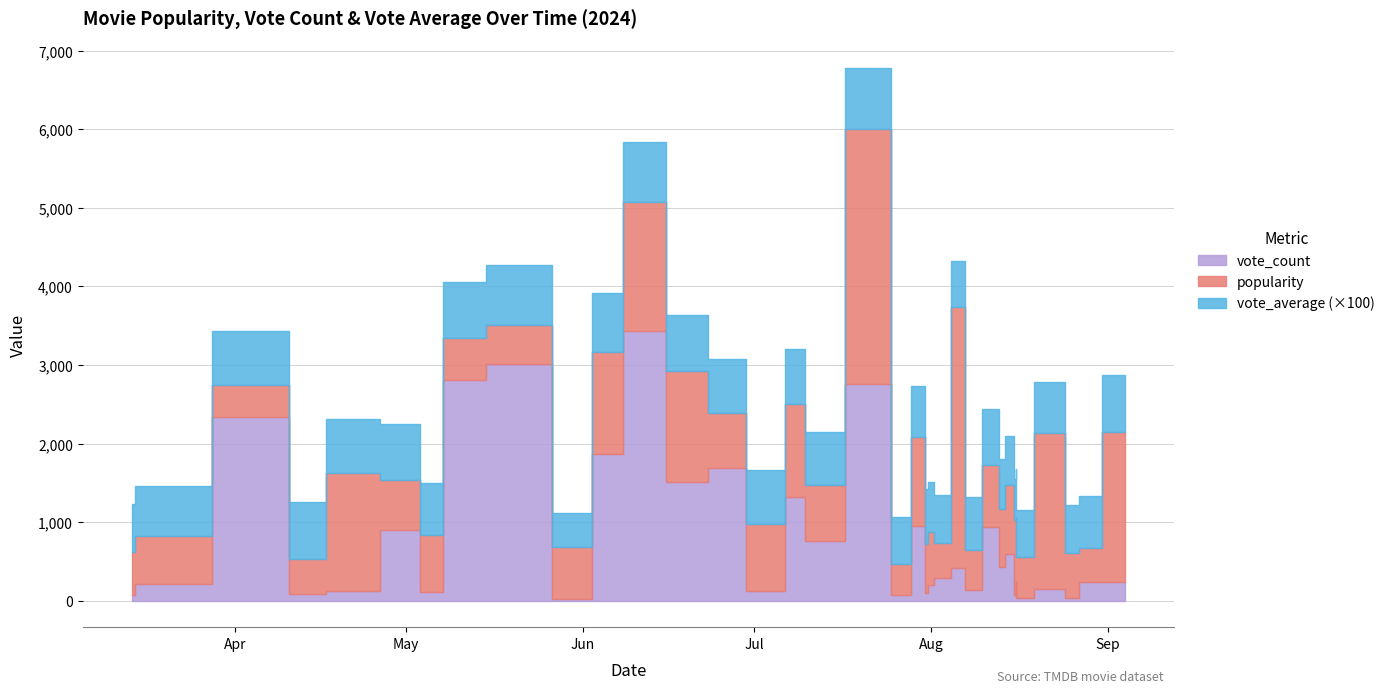

How many categories are shown in the chart?

40